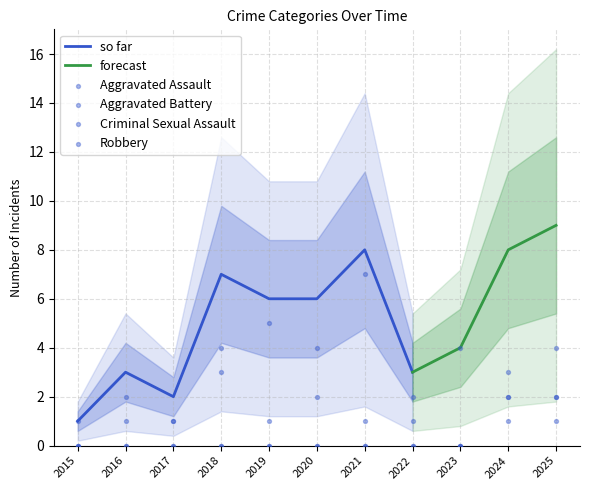

Which series has the largest total across all categories?

Robbery